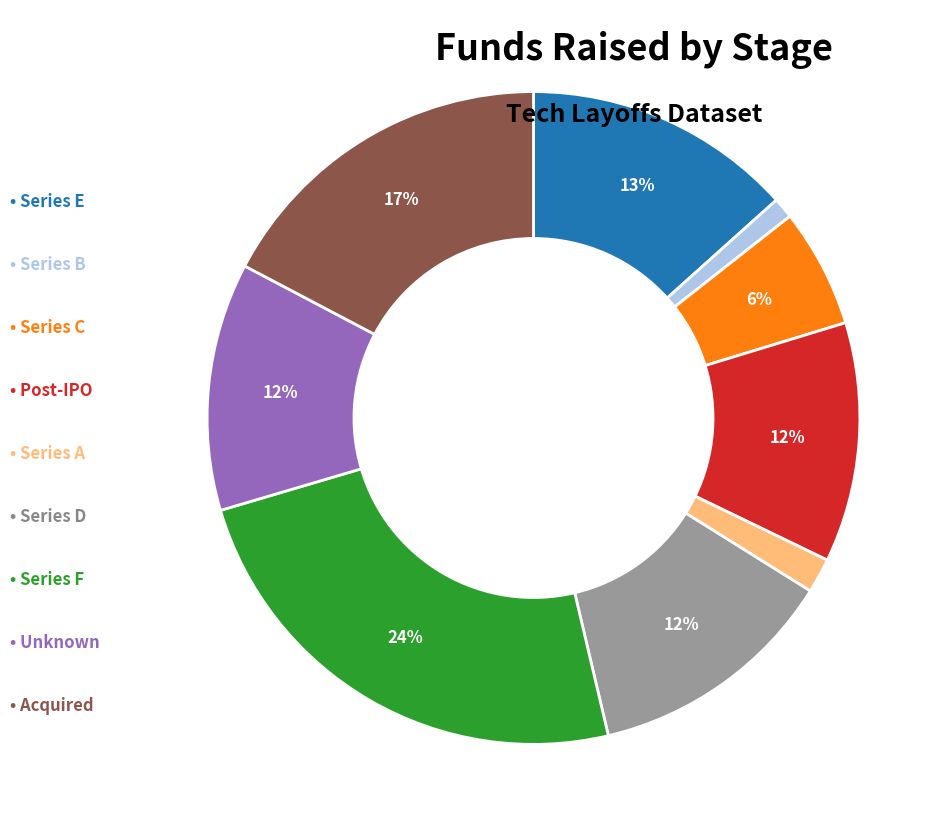

Does any single category account for the majority?

No